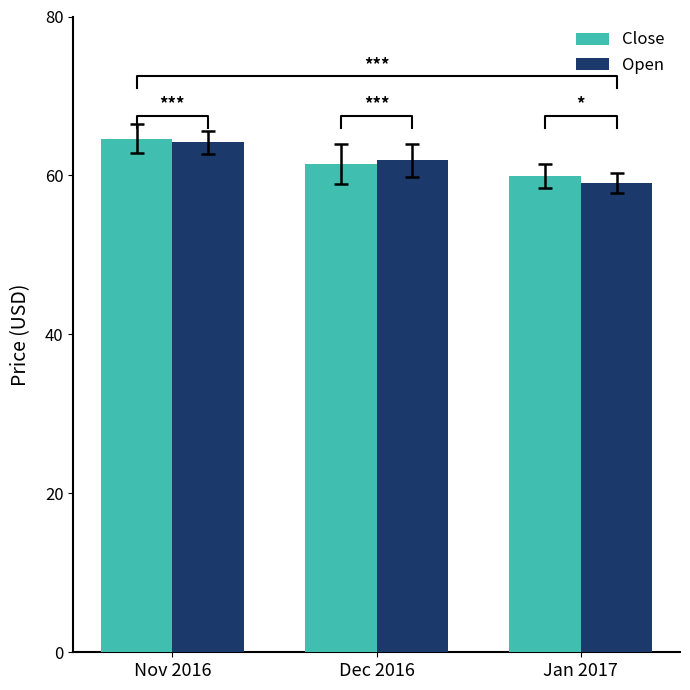

Are the bars grouped side by side (vs. stacked)?

Yes